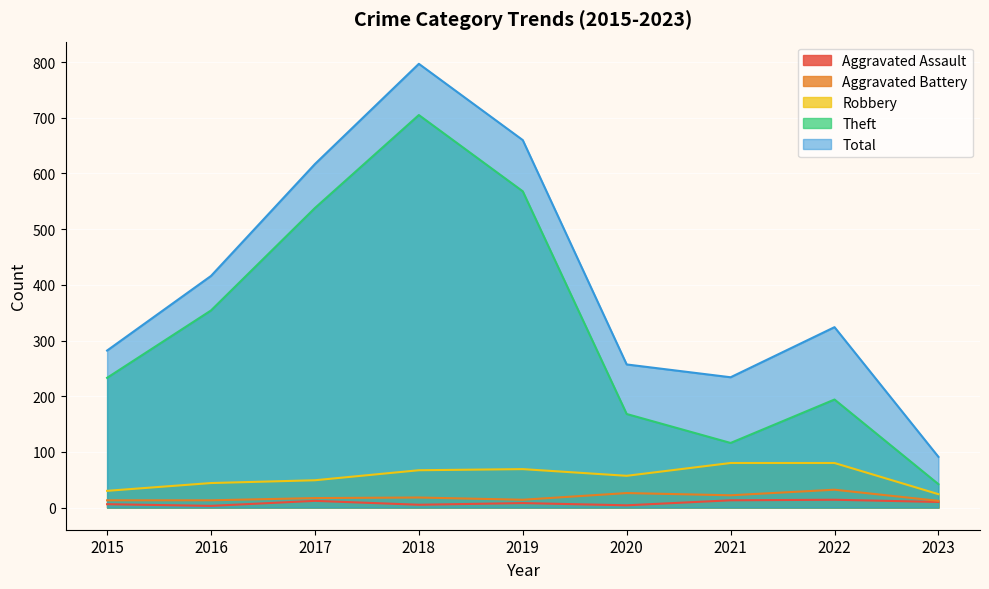

True or false: Aggravated Assault and Theft intersect in this chart.

False